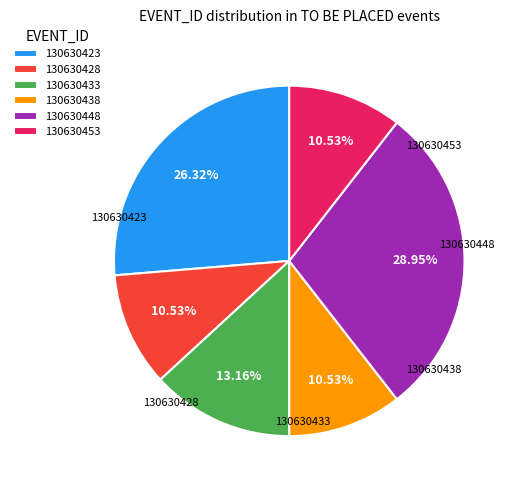

Combined, do 130630423 and 130630438 account for over 50%?

No